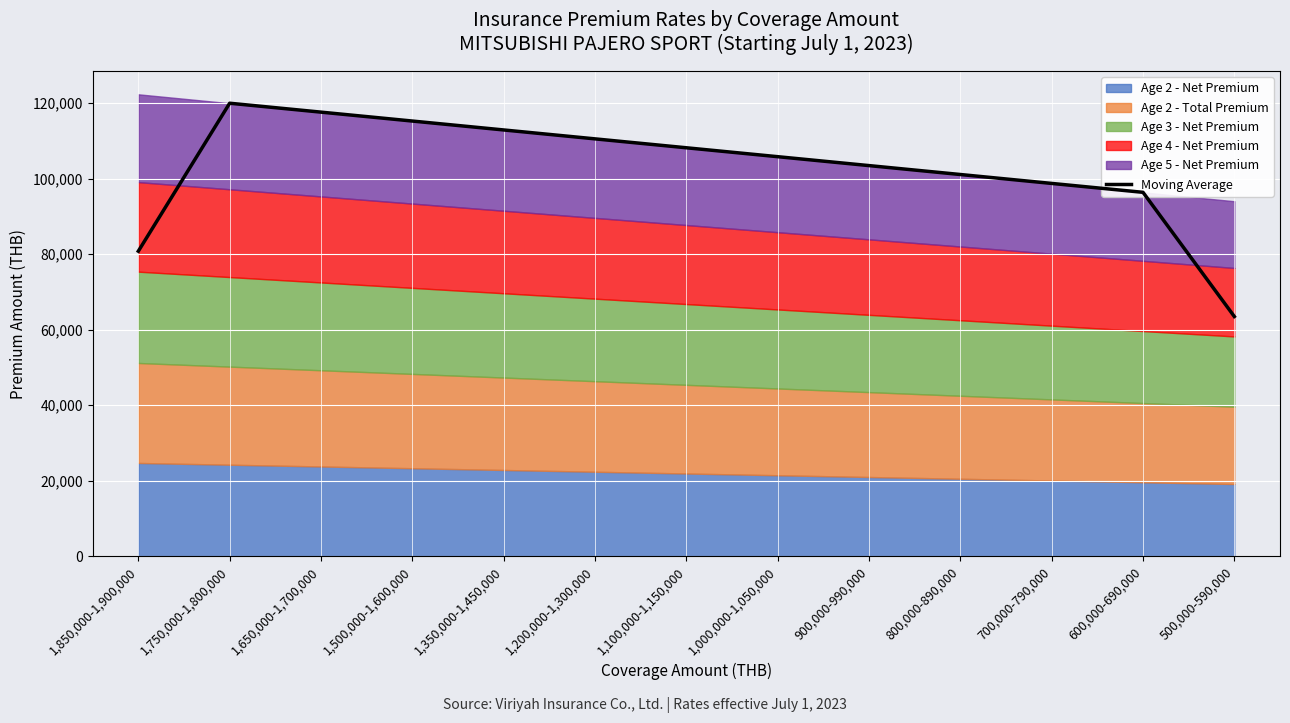

How many data points are above 105844?

7